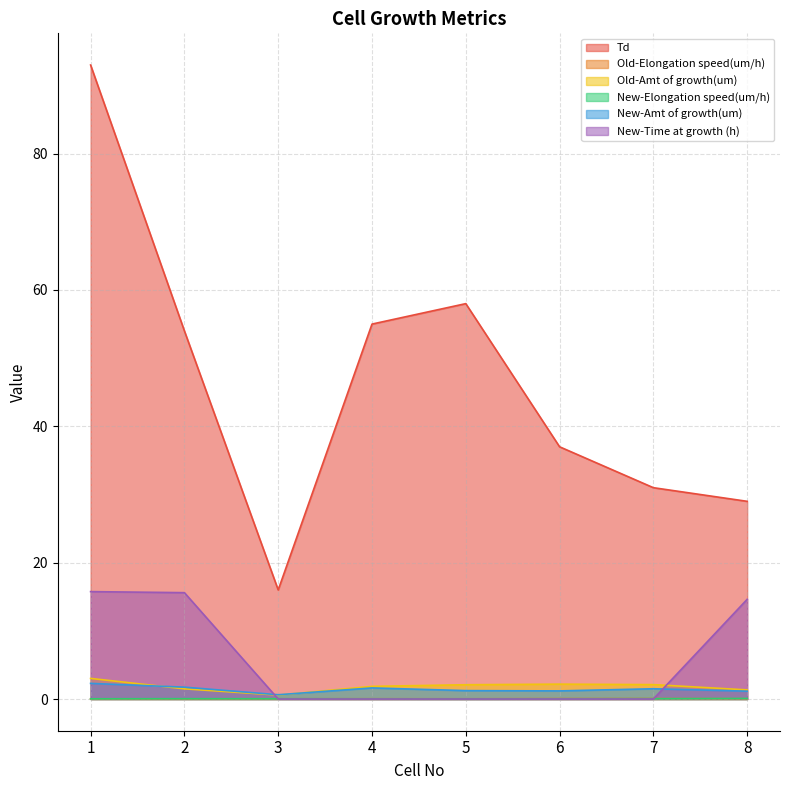

Reading right to left, what are all the values shown in this chart?

Td: 8=29.0	7=31.0	6=37.0	5=58.0	4=55.0	3=16.0	2=54.0	1=93.0
Old-Elongation speed(um/h): 8=0.0	7=0.1	6=0.1	5=0.0	4=0.0	3=0.0	2=0.0	1=0.0
Old-Amt of growth(um): 8=1.3	7=2.1	6=2.2	5=2.1	4=1.9	3=0.6	2=1.5	1=3.0
New-Elongation speed(um/h): 8=0.1	7=0.0	6=0.0	5=0.0	4=0.0	3=0.0	2=0.0	1=0.0
New-Amt of growth(um): 8=1.1	7=1.5	6=1.2	5=1.2	4=1.6	3=0.6	2=1.7	1=2.3
New-Time at growth (h): 8=14.6	7=0.0	6=0.0	5=0.0	4=0.0	3=0.0	2=15.6	1=15.8